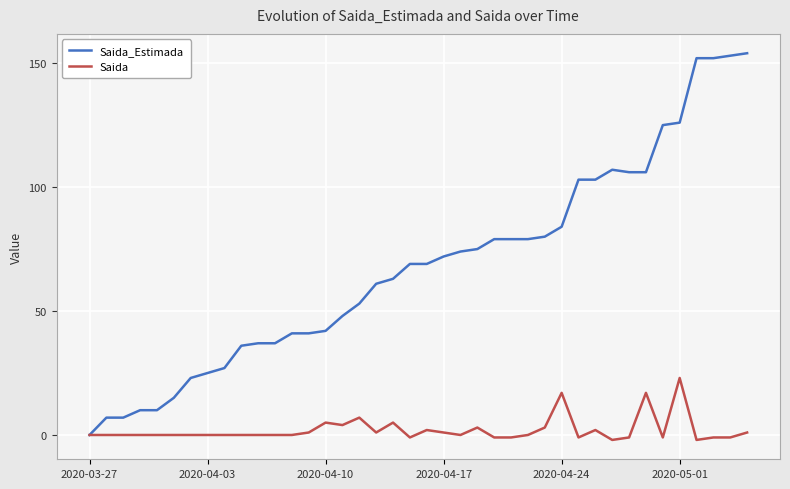

Which series has the largest range (max minus min)?

Saida_Estimada